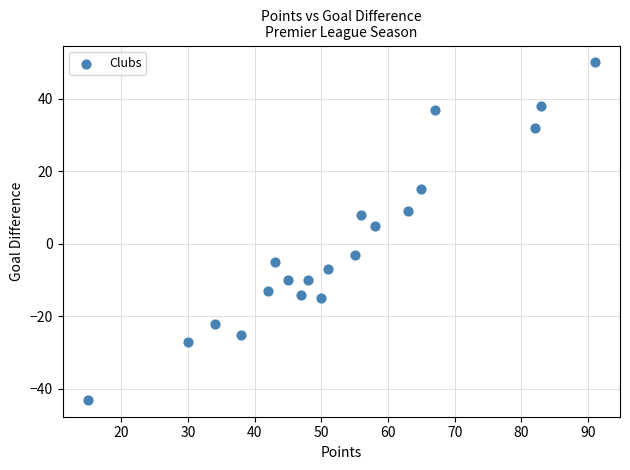

What Y value in the scatter plot is closest to 3?

5